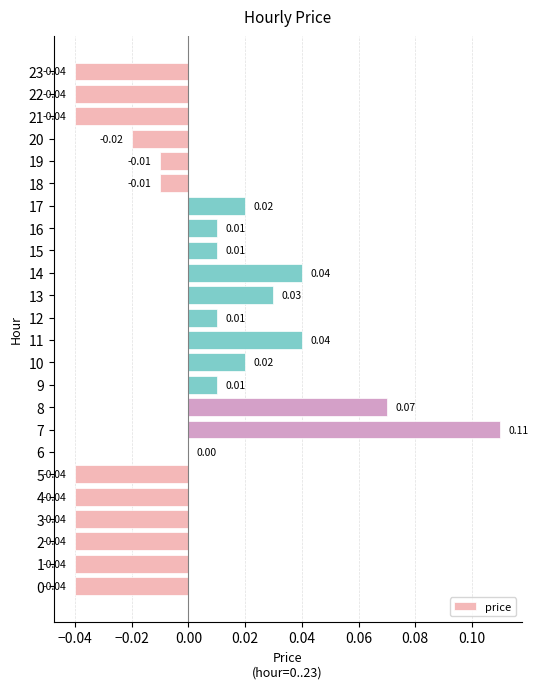

Which has a higher value, 6 or 18?

6